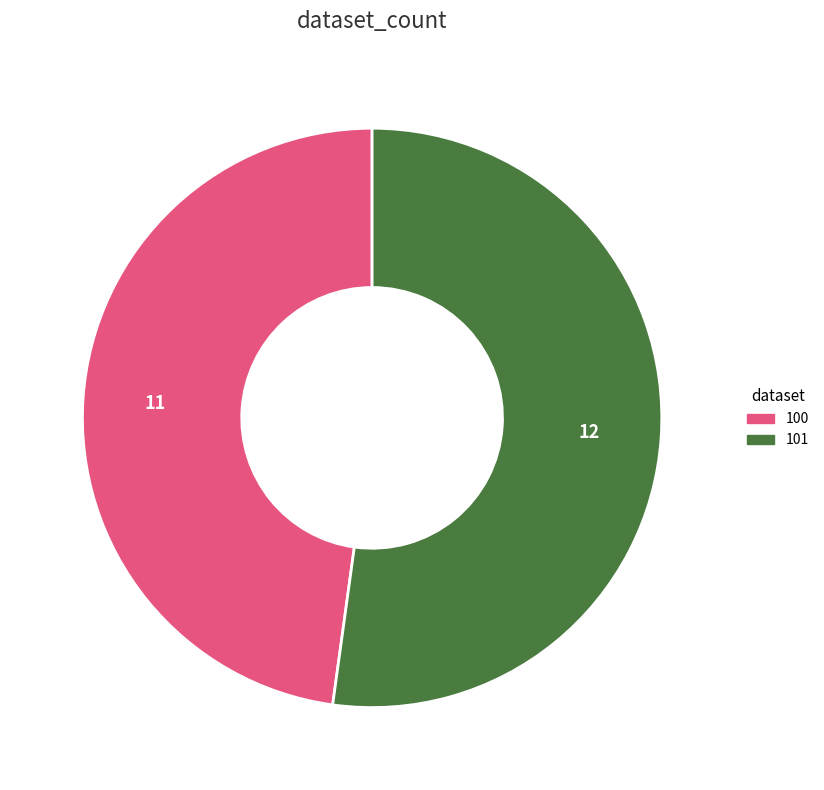

Count the number of slices in the pie.

2